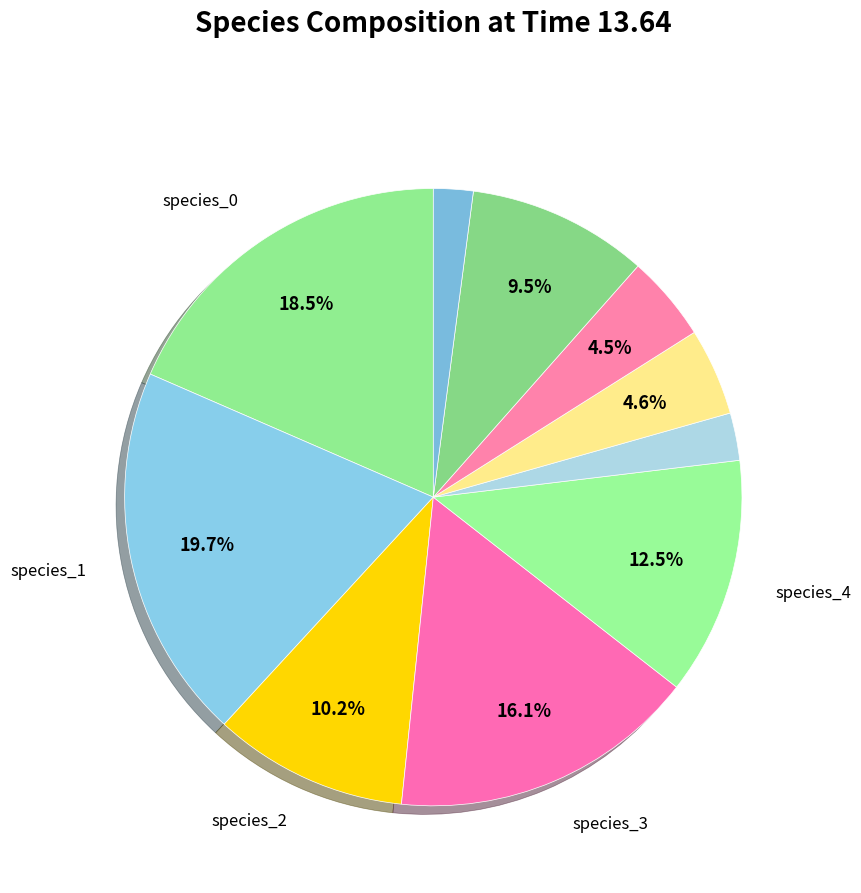

How many segments does this pie chart have?

10